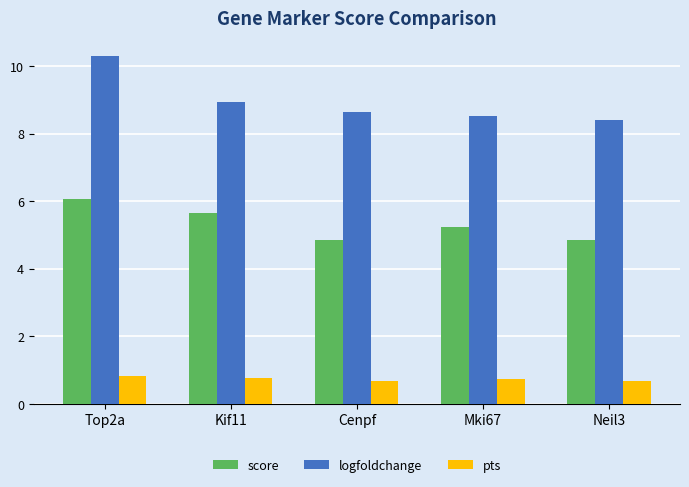

Reading left to right, extract all data points from this chart.

score: Top2a=6.1	Kif11=5.7	Cenpf=4.8	Mki67=5.2	Neil3=4.8
logfoldchange: Top2a=10.3	Kif11=9.0	Cenpf=8.7	Mki67=8.5	Neil3=8.4
pts: Top2a=0.8	Kif11=0.8	Cenpf=0.7	Mki67=0.7	Neil3=0.7